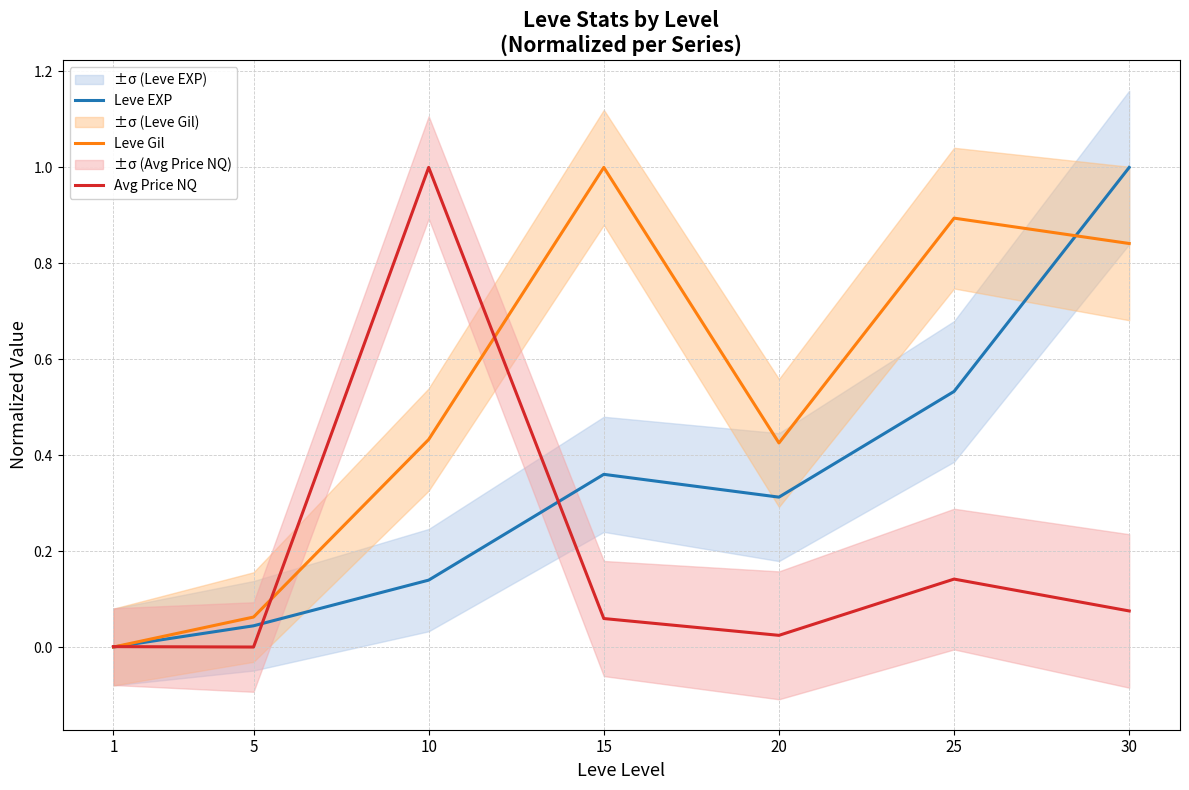

True or false: Avg Price NQ has more than 1 interior local peaks.

True